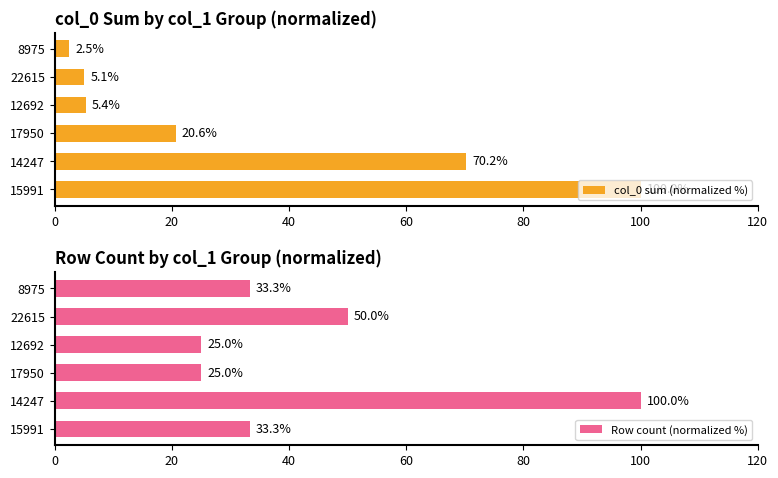

Are the bars grouped side by side (vs. stacked)?

Yes